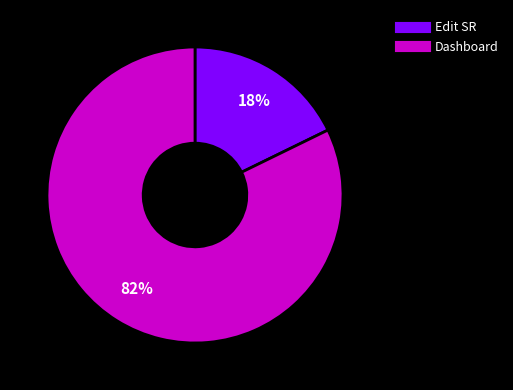

To the nearest percent, what is the average slice percentage?

50%